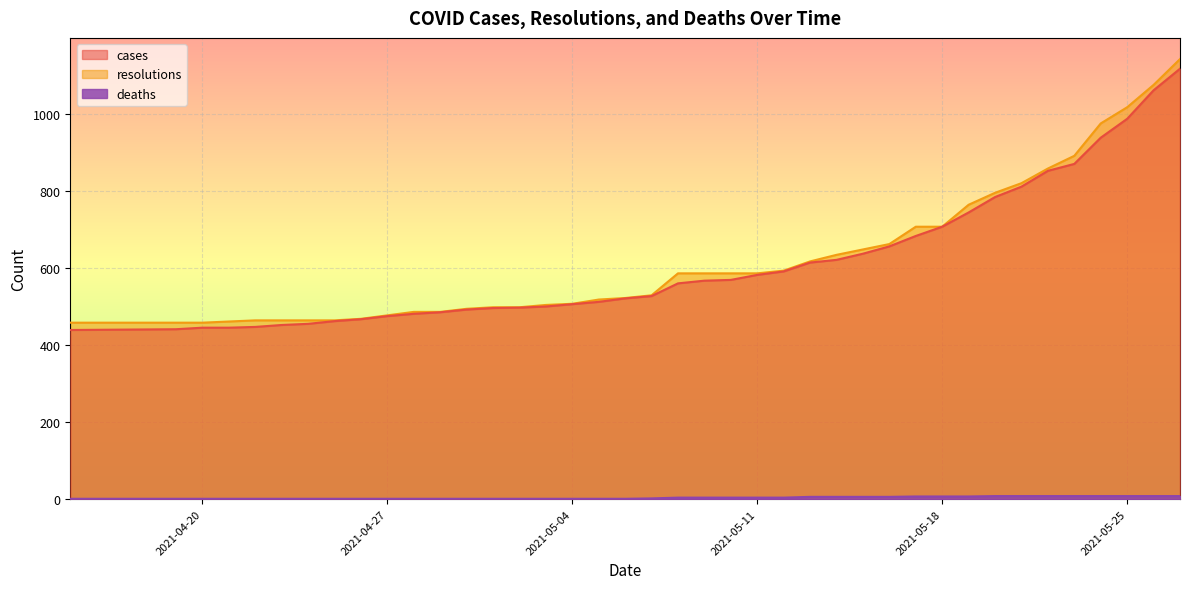

What is the maximum value shown in the chart?

1142